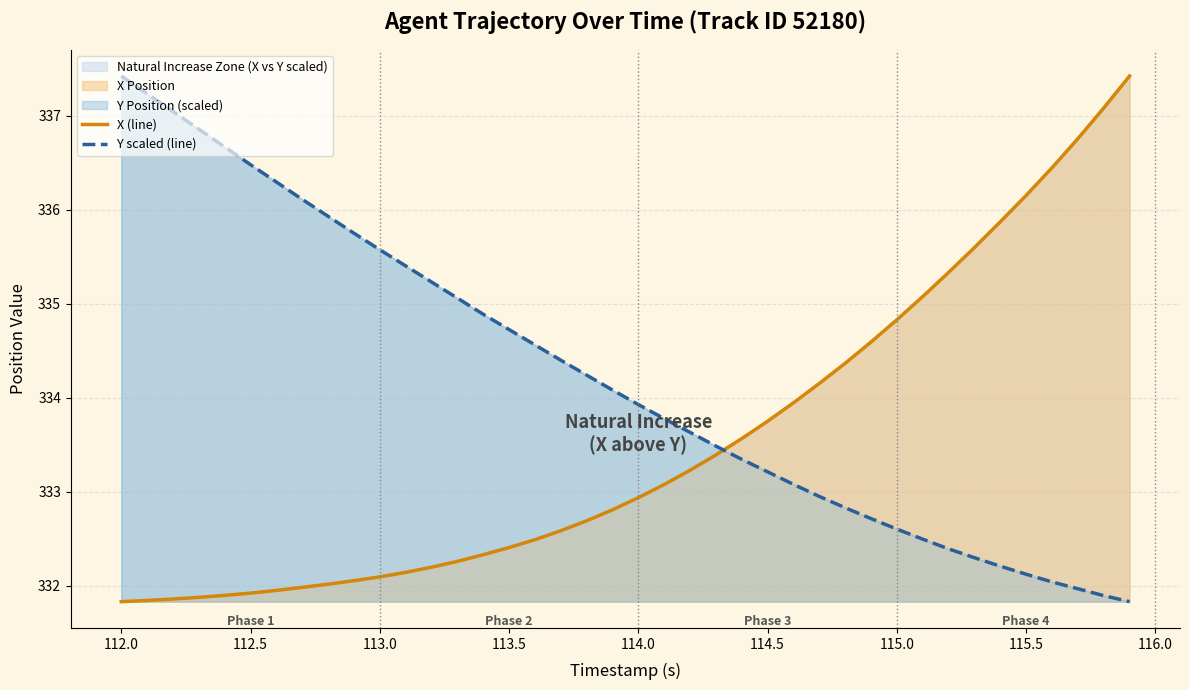

How many lines are shown in the chart?

2